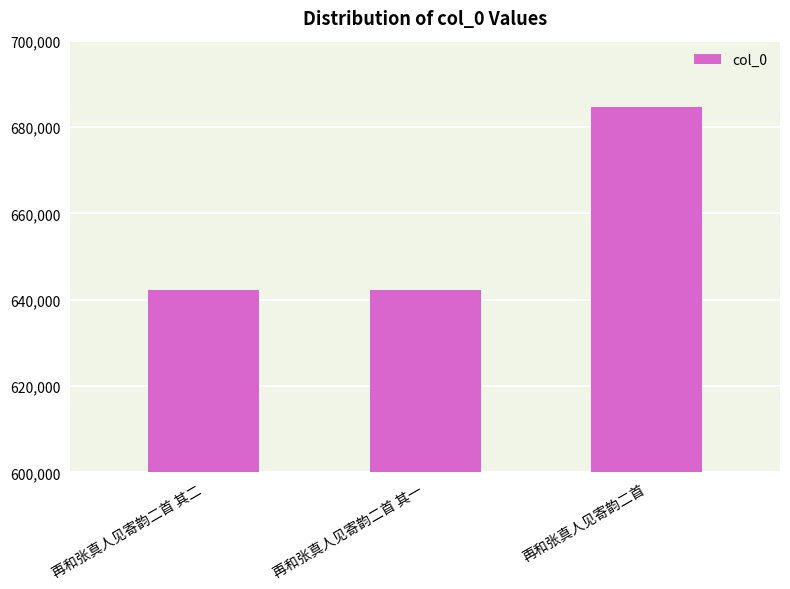

What value does the data have at 再和张真人见寄韵二首?

684706